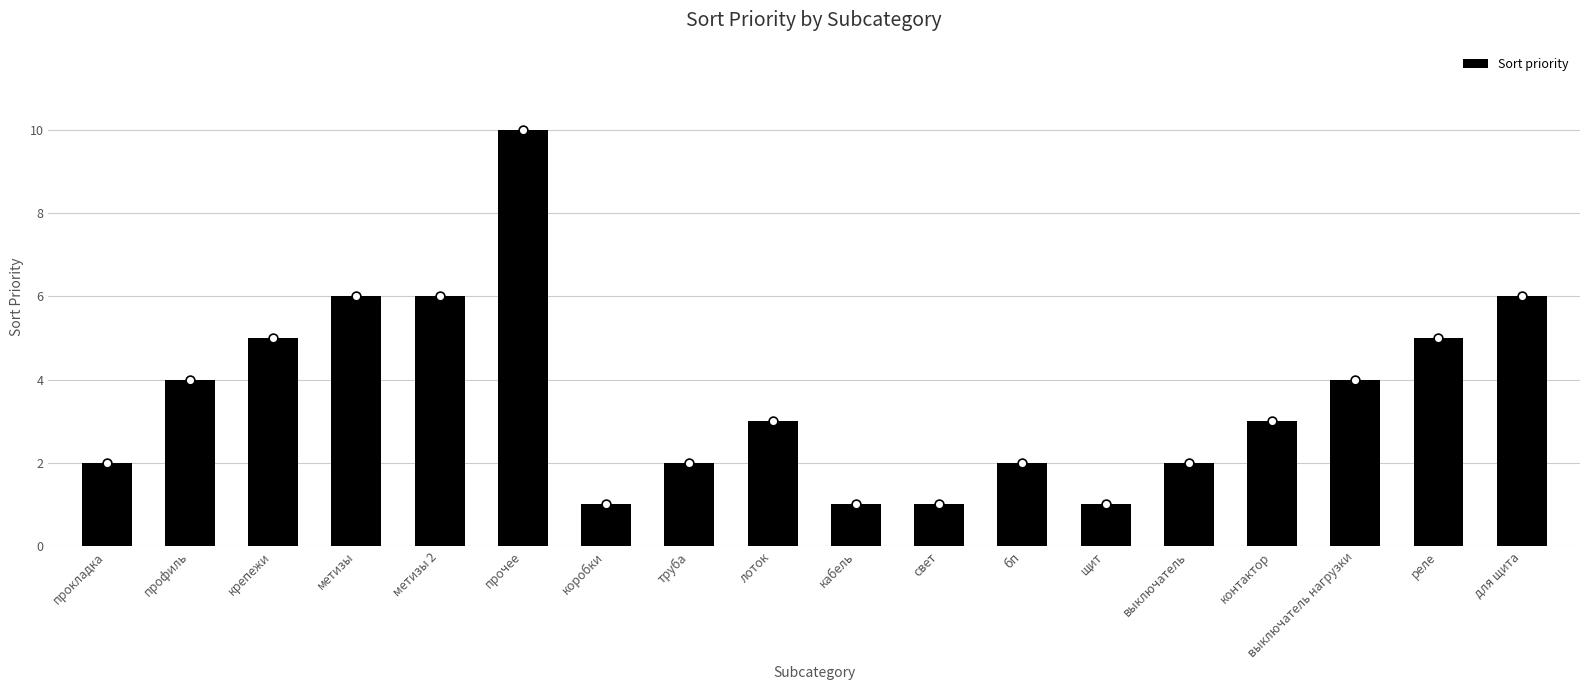

What is the change in value from коробки to лоток?

+2